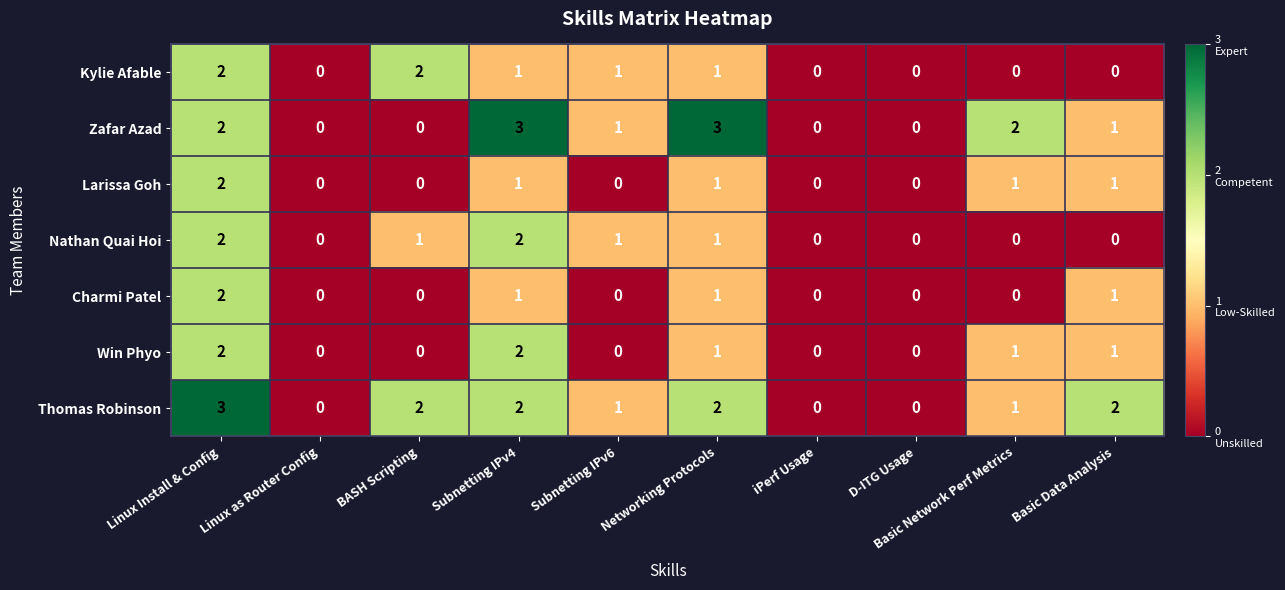

Which series changed the most between iPerf Usage and Basic Network Perf Metrics?

Zafar Azad